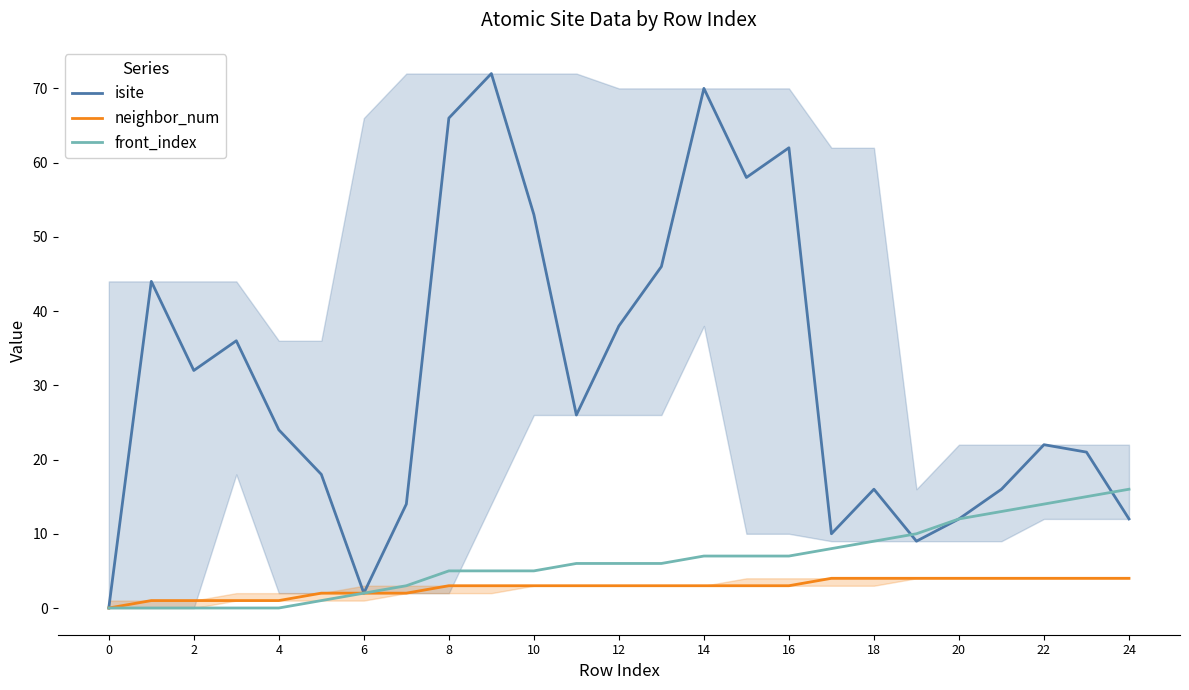

The value of front_index at 17 is 8. True or false?

True